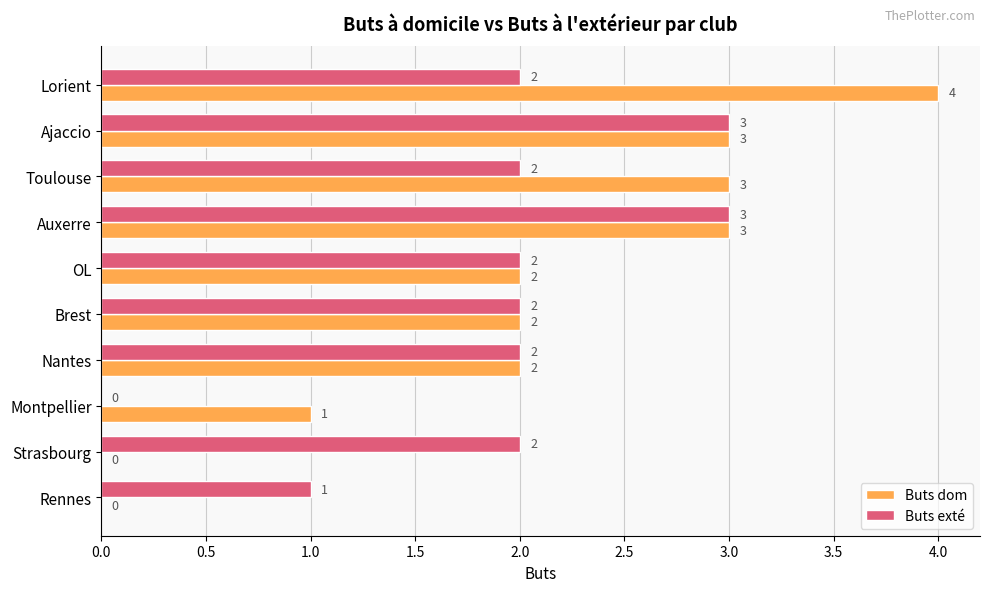

What is the total value across all series at Nantes?

4